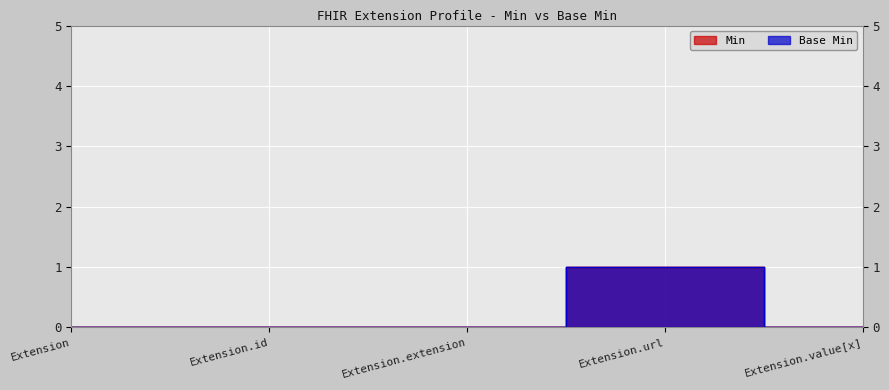

True or false: Min and Base Min cross at least once.

False